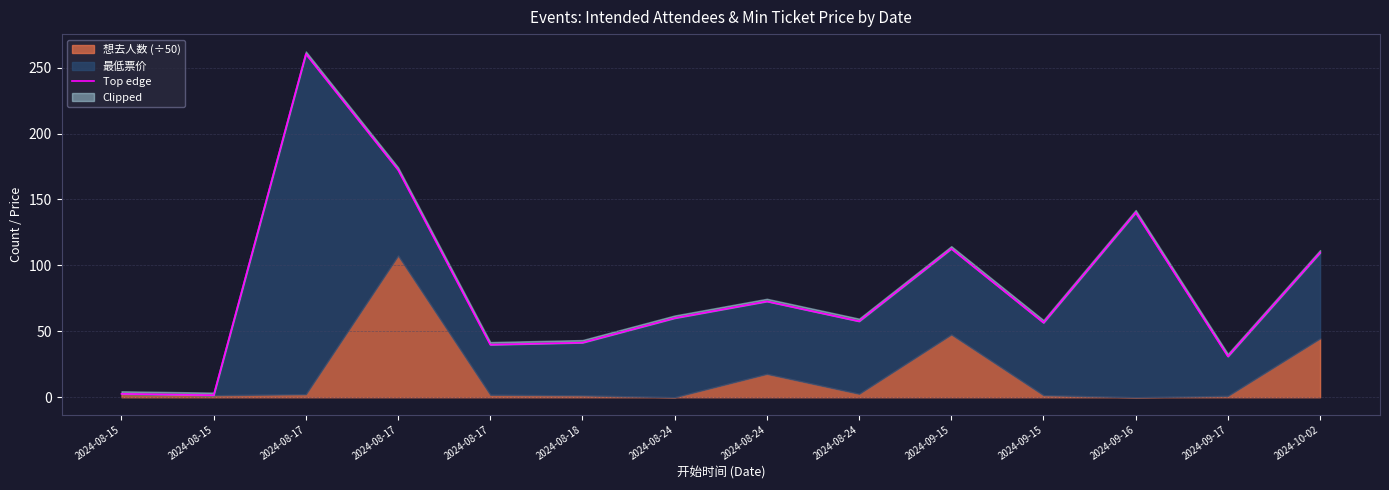

How many values are below 60?

7